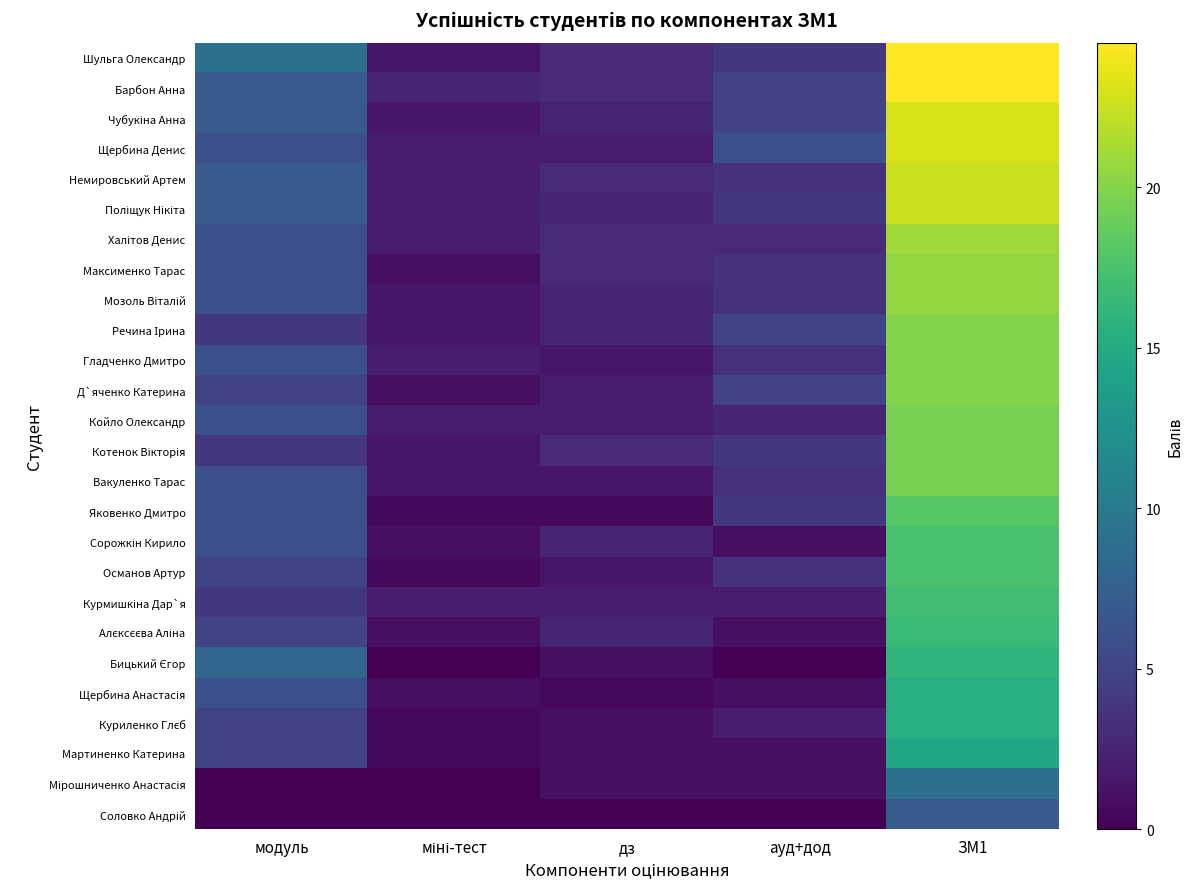

At which category is the sum across all series the highest?

ЗМ1